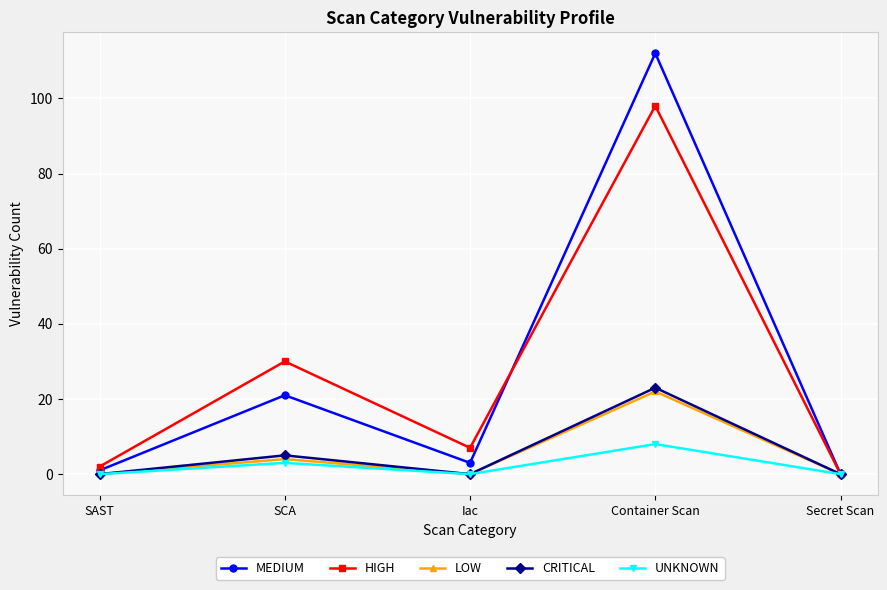

How many categories are shown in the chart?

5